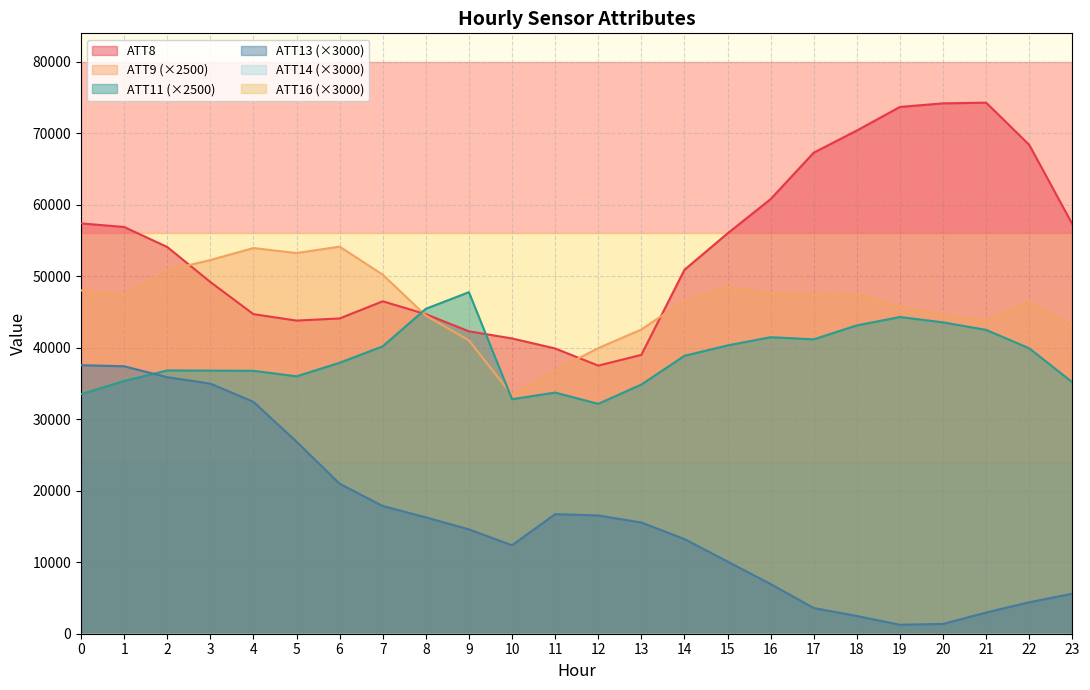

At which label is ATT14 closest to -15345?

2